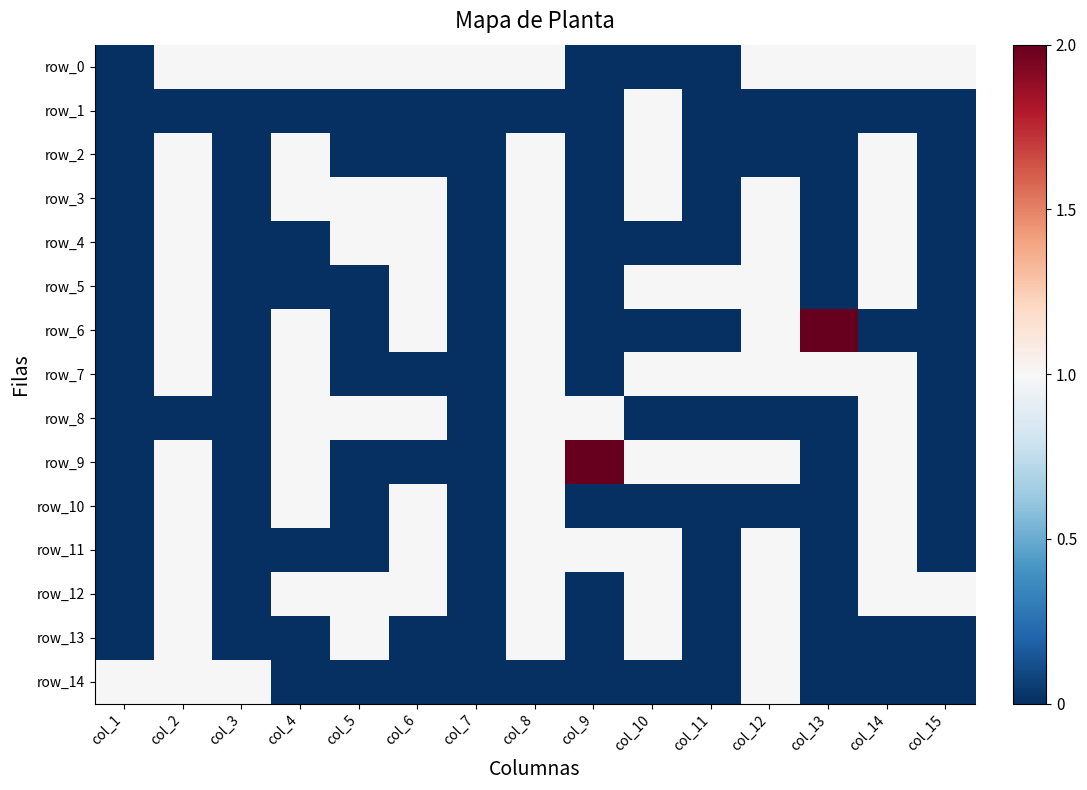

Rank the series at col_10 from lowest to highest value.

row_0, row_4, row_6, row_8, row_10, row_14, row_1, row_2, row_3, row_5, row_7, row_9, row_11, row_12, row_13